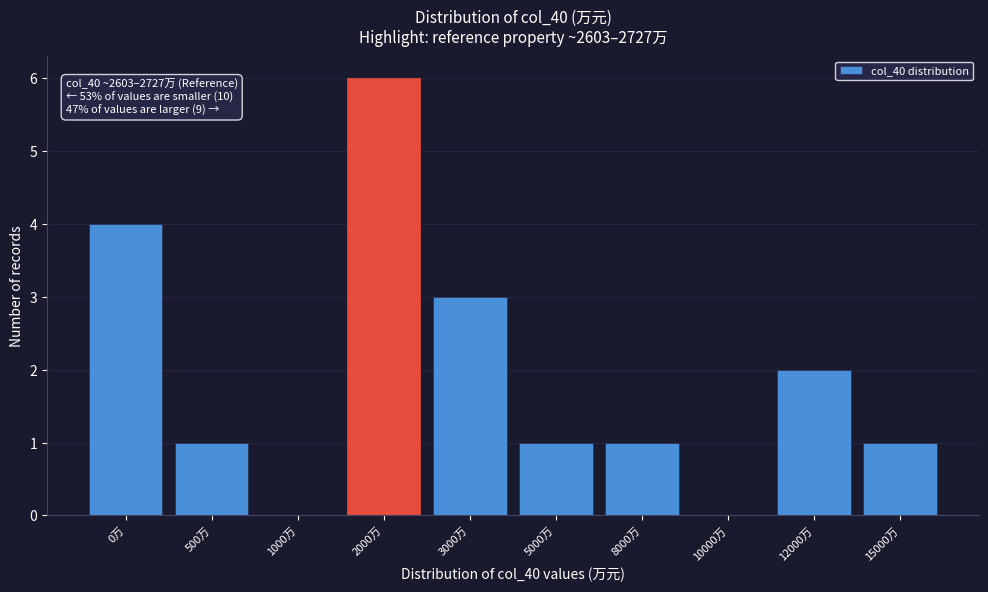

Reading right to left, what are all the values shown in this chart?

15000万=1	12000万=2	10000万=0	8000万=1	5000万=1	3000万=3	2000万=6	1000万=0	500万=1	0万=4